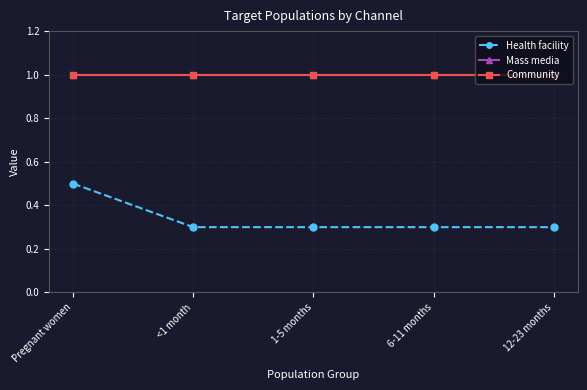

Does the chart have visible grid lines?

Yes